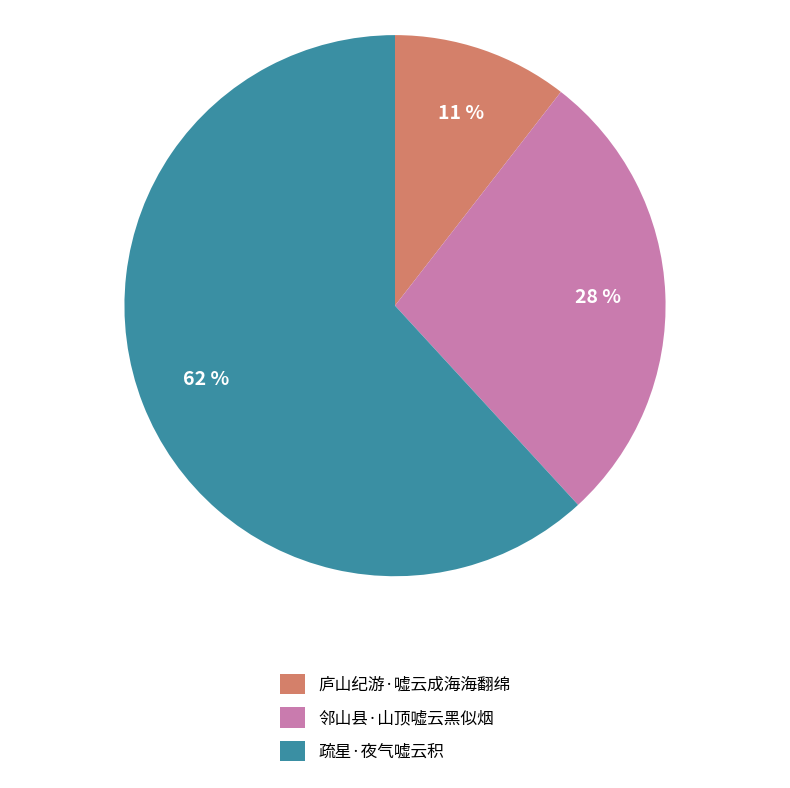

Does 邻山县·山顶嘘云黑似烟 account for over 50% of the chart?

No